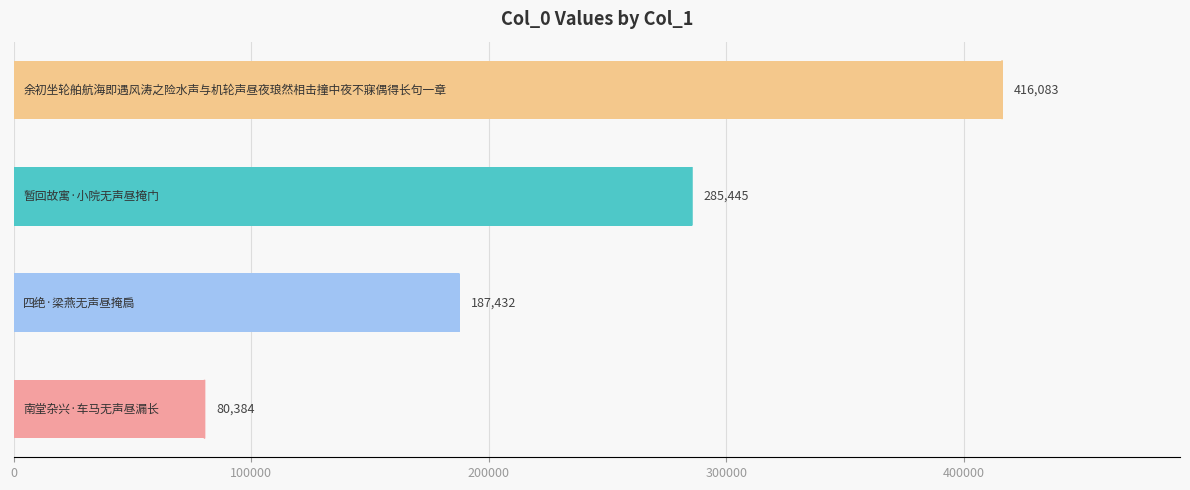

What is the value of the 3rd bar from the top?

187432